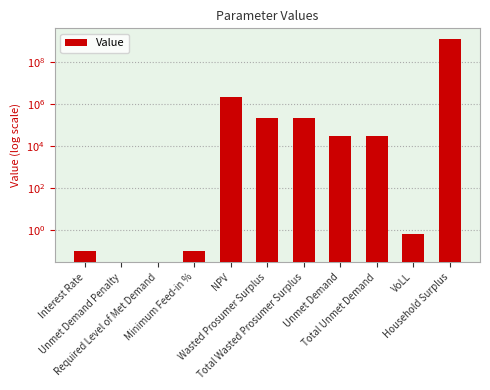

Reading left to right, what are all the values shown in this chart?

0.1	0.0	0.0	0.1	2235058.8	221080.5	221080.5	30335.8	30335.8	0.7	1235303267.7